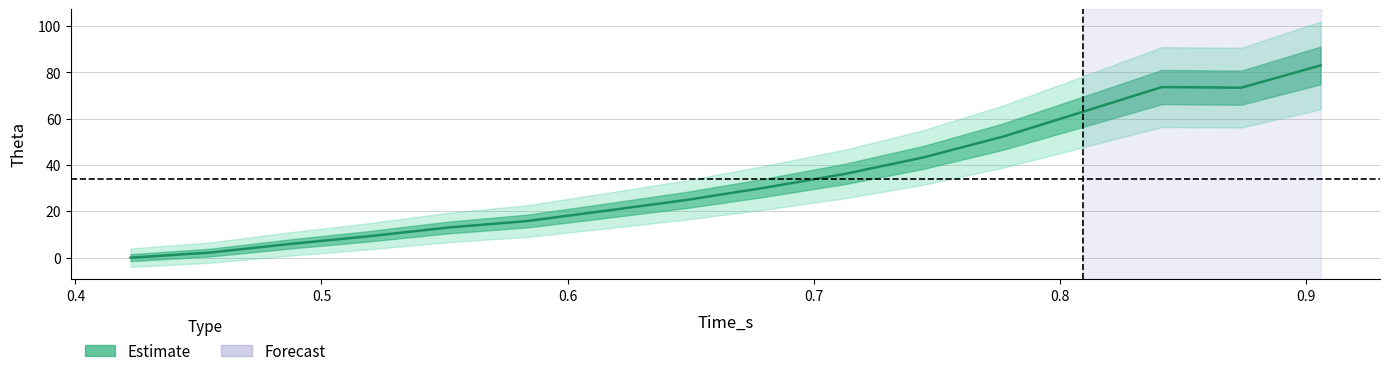

Rank the categories by value from lowest to highest.

0.422428, 0.45466, 0.486904, 0.519144, 0.551384, 0.583628, 0.615868, 0.6481, 0.680348, 0.712584, 0.744828, 0.77706, 0.8093, 0.87378, 0.84154, 0.90602